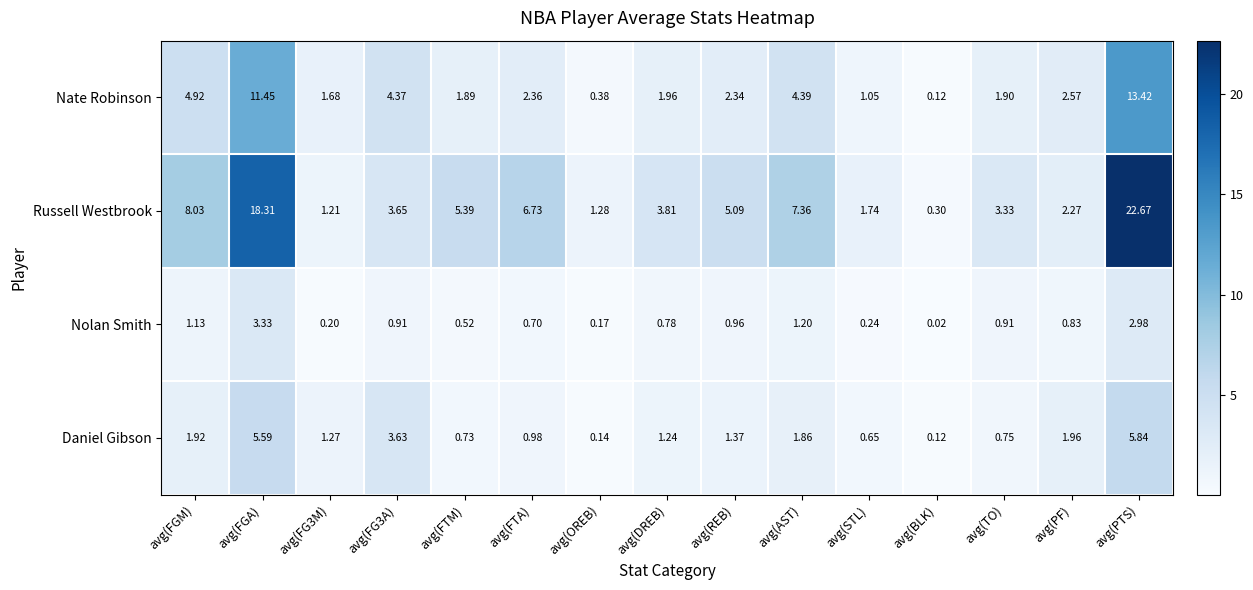

Where is Russell Westbrook nearest to the value 11?

avg(FGM)